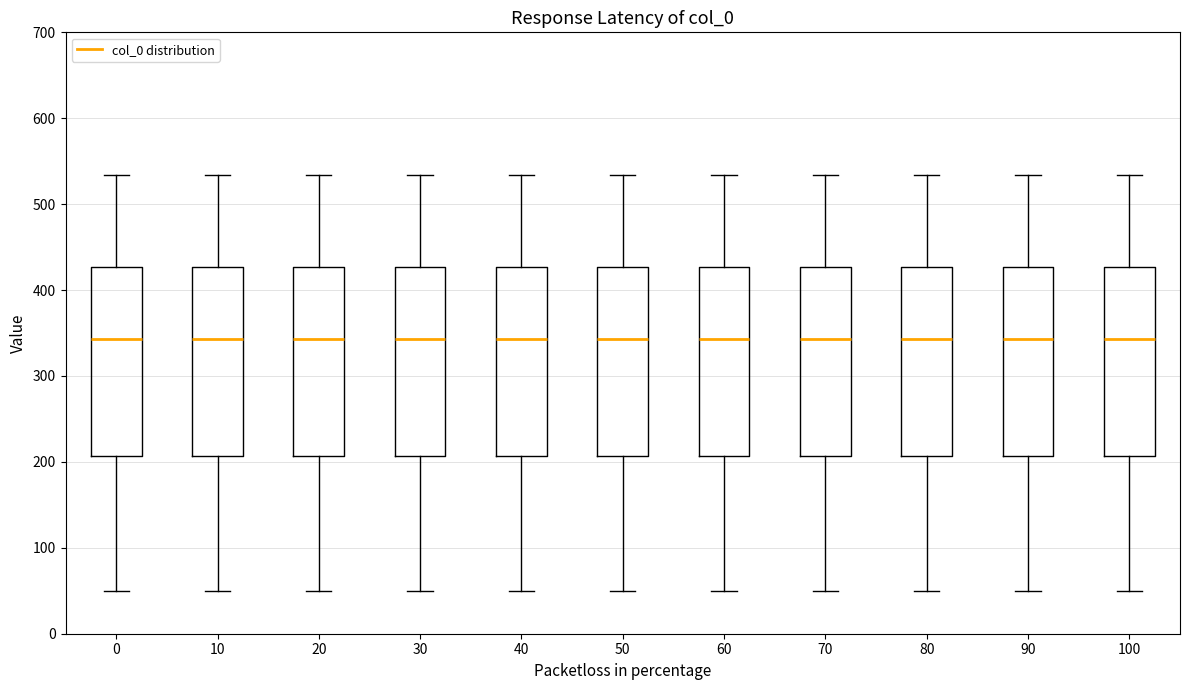

Reading left to right, transcribe this box plot: for each box, give where its median line is, the range the box spans, and where its two whiskers end, as read against the y-axis. The values are not printed on the chart, so give them approximately, as read against the axis.

0: median 340, box 210 to 430, whiskers 50 to 530
10: median 340, box 210 to 430, whiskers 50 to 530
20: median 340, box 210 to 430, whiskers 50 to 530
30: median 340, box 210 to 430, whiskers 50 to 530
40: median 340, box 210 to 430, whiskers 50 to 530
50: median 340, box 210 to 430, whiskers 50 to 530
60: median 340, box 210 to 430, whiskers 50 to 530
70: median 340, box 210 to 430, whiskers 50 to 530
80: median 340, box 210 to 430, whiskers 50 to 530
90: median 340, box 210 to 430, whiskers 50 to 530
100: median 340, box 210 to 430, whiskers 50 to 530